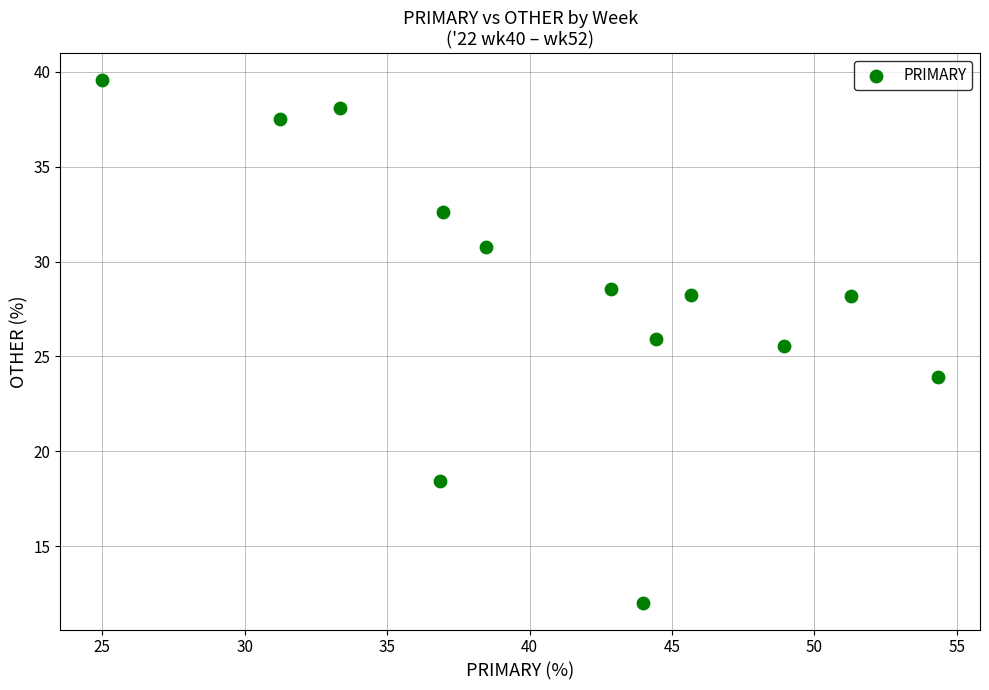

What is the range of Y values (max minus min)?

27.6